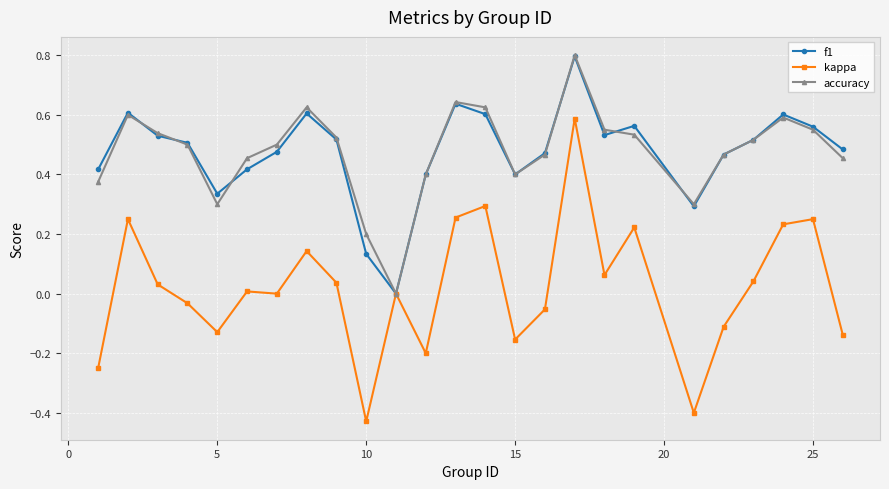

How many distinct data groups are displayed?

3